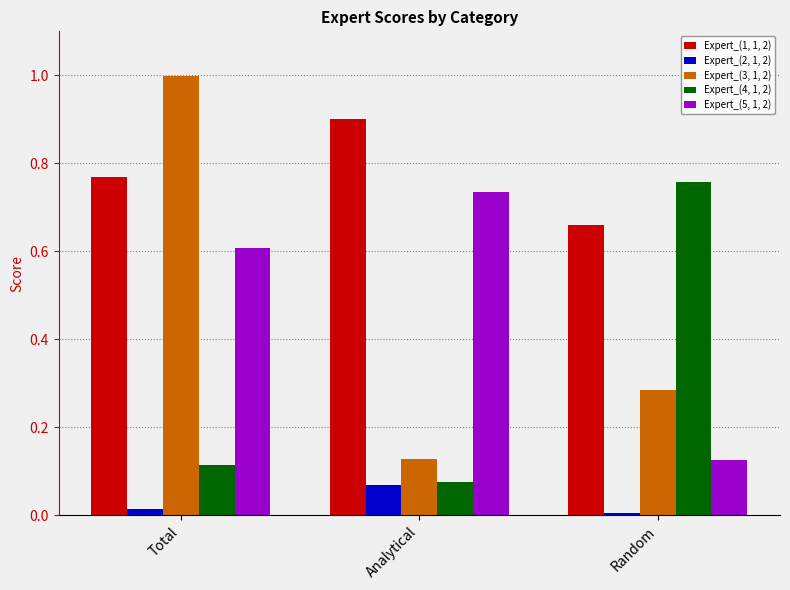

How many groups of bars are there?

3